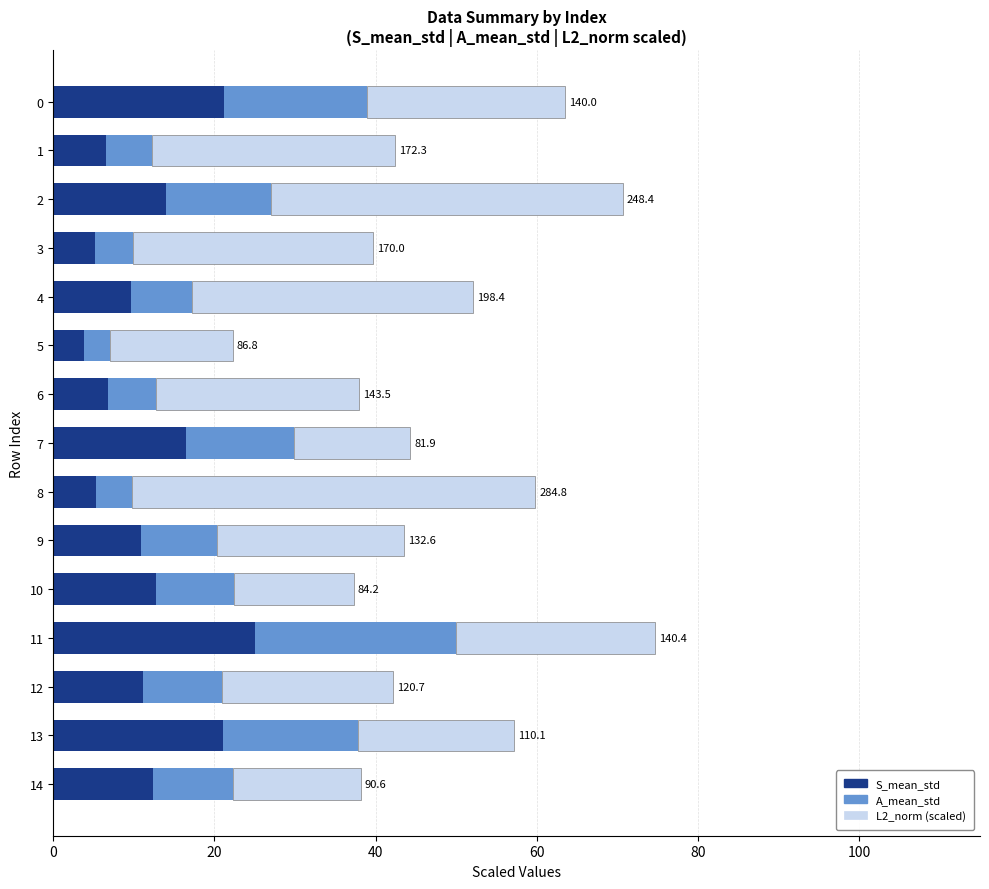

What is the sum of all S_mean_std values?

182.2